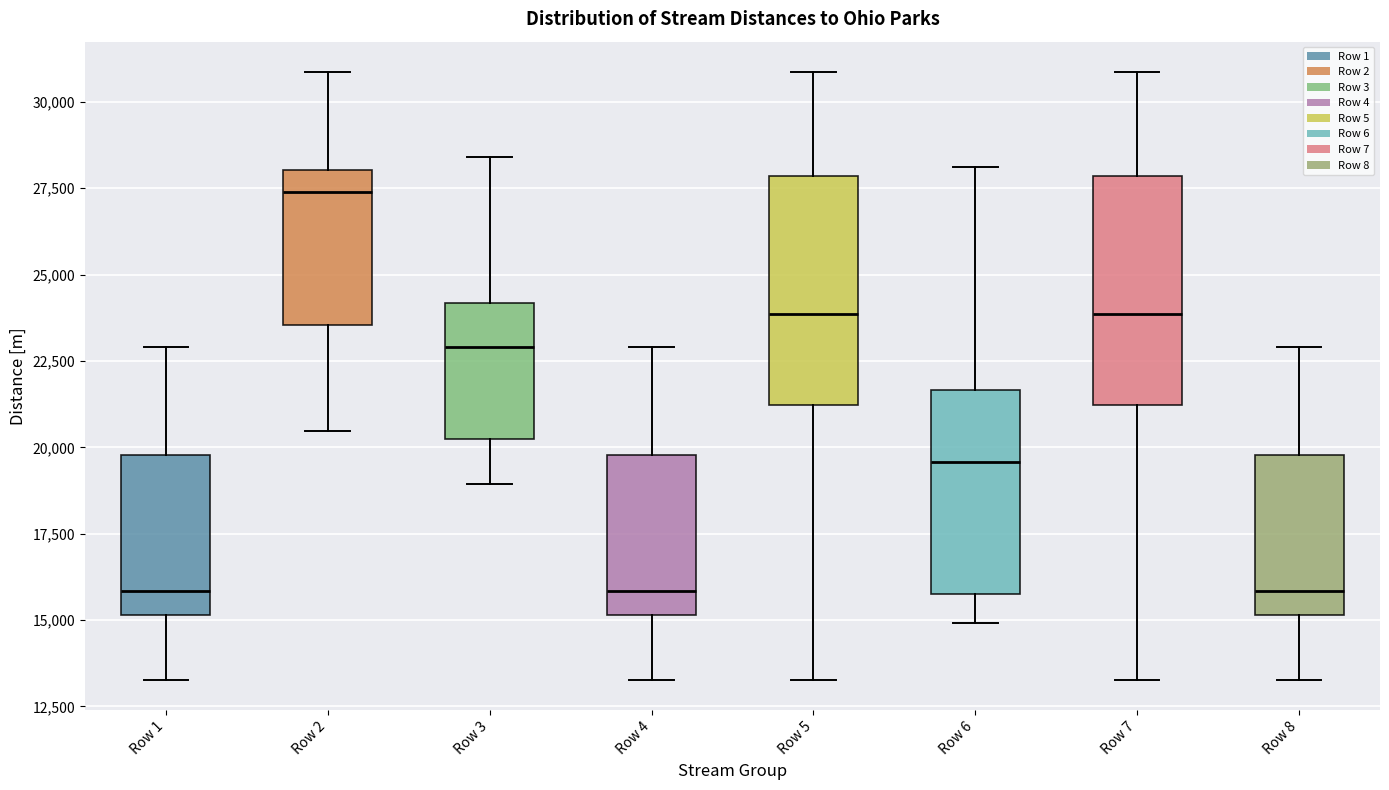

Reading left to right, transcribe this box plot: for each box, give where its median line is, the range the box spans, and where its two whiskers end, as read against the y-axis. The values are not printed on the chart, so give them approximately, as read against the axis.

Row 1: median 16000, box 15000 to 20000, whiskers 13500 to 23000
Row 2: median 27500, box 23500 to 28000, whiskers 20500 to 31000
Row 3: median 23000, box 20000 to 24000, whiskers 19000 to 28500
Row 4: median 16000, box 15000 to 20000, whiskers 13500 to 23000
Row 5: median 24000, box 21000 to 28000, whiskers 13500 to 31000
Row 6: median 19500, box 16000 to 21500, whiskers 15000 to 28000
Row 7: median 24000, box 21000 to 28000, whiskers 13500 to 31000
Row 8: median 16000, box 15000 to 20000, whiskers 13500 to 23000